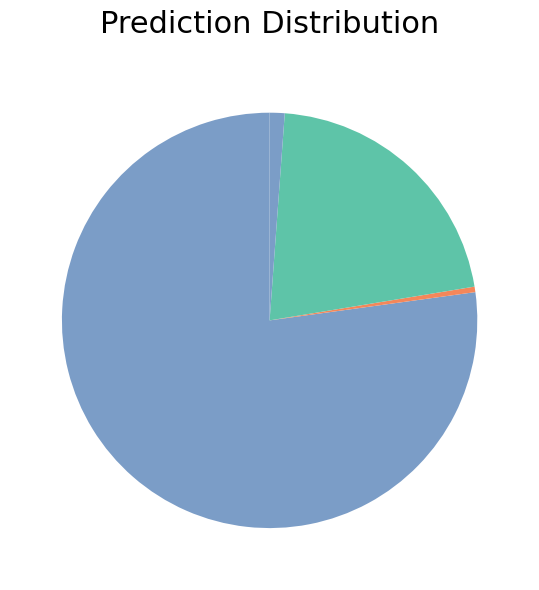

How many slices are in this pie chart?

4